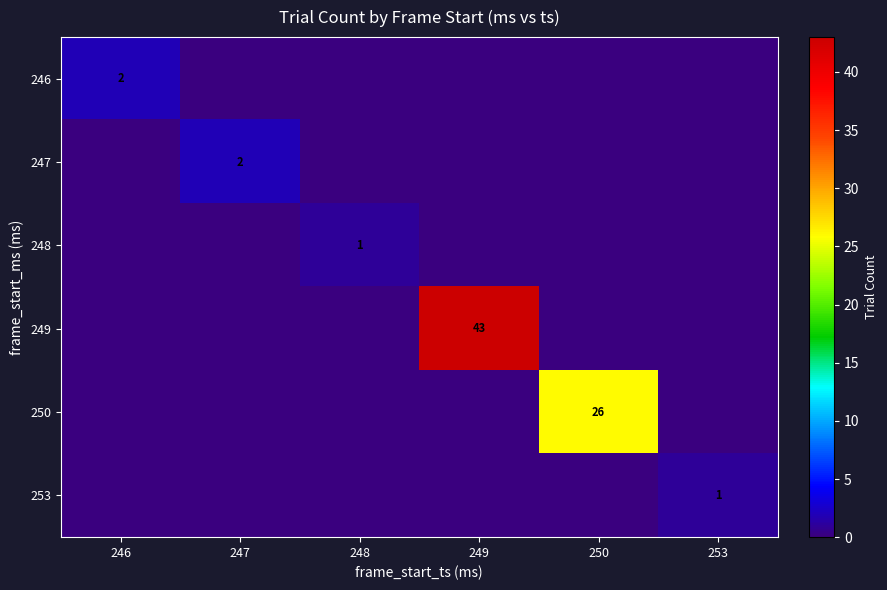

At which category is the sum across all series the highest?

249